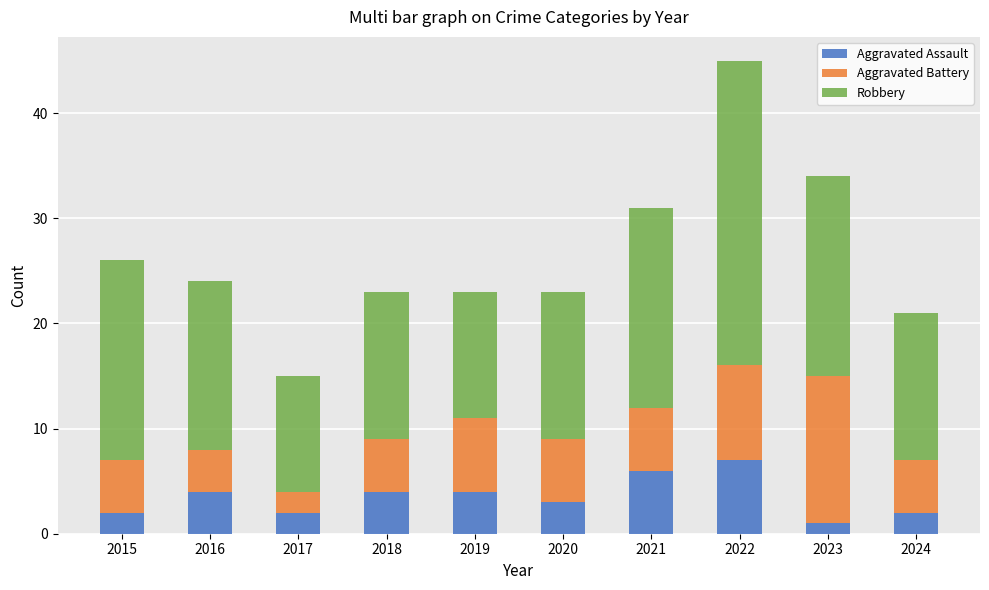

Which category has the highest value in the Aggravated Assault series?

2022